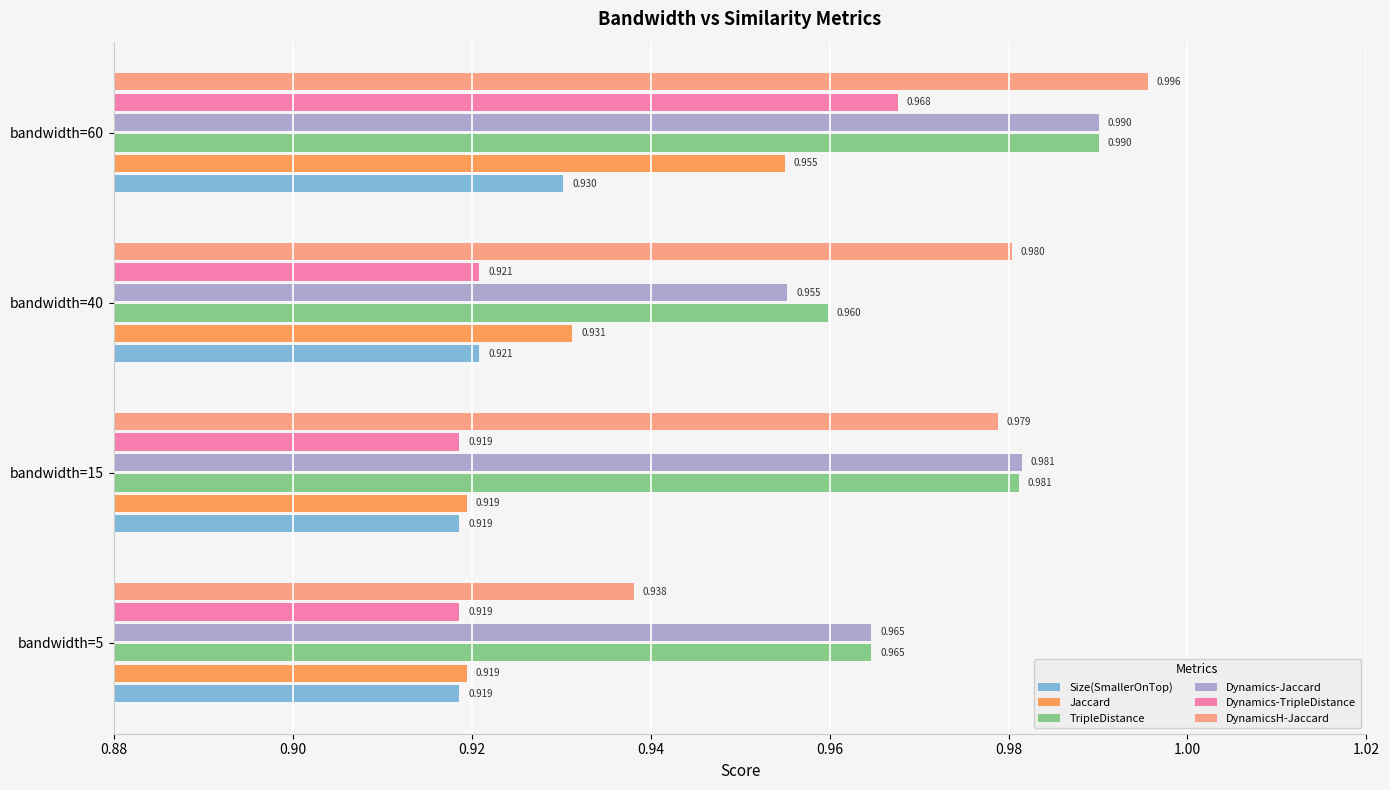

Which series changed the most between bandwidth=5 and bandwidth=40?

DynamicsH-Jaccard